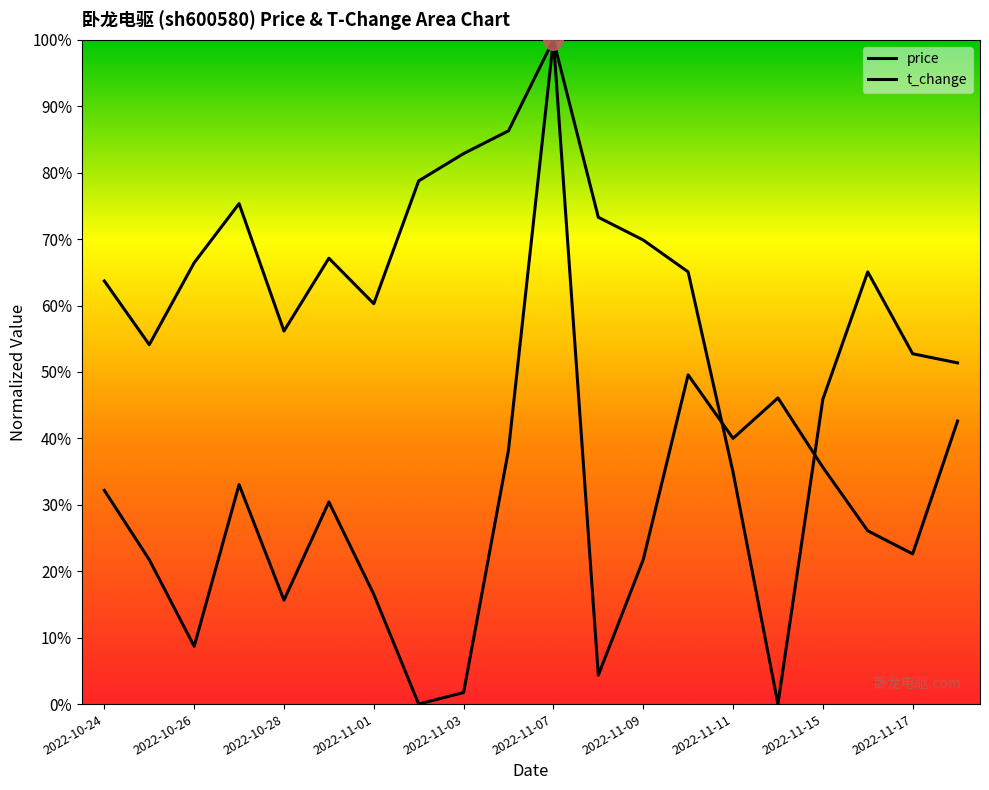

Does the chart display data point markers on the line(s)?

No